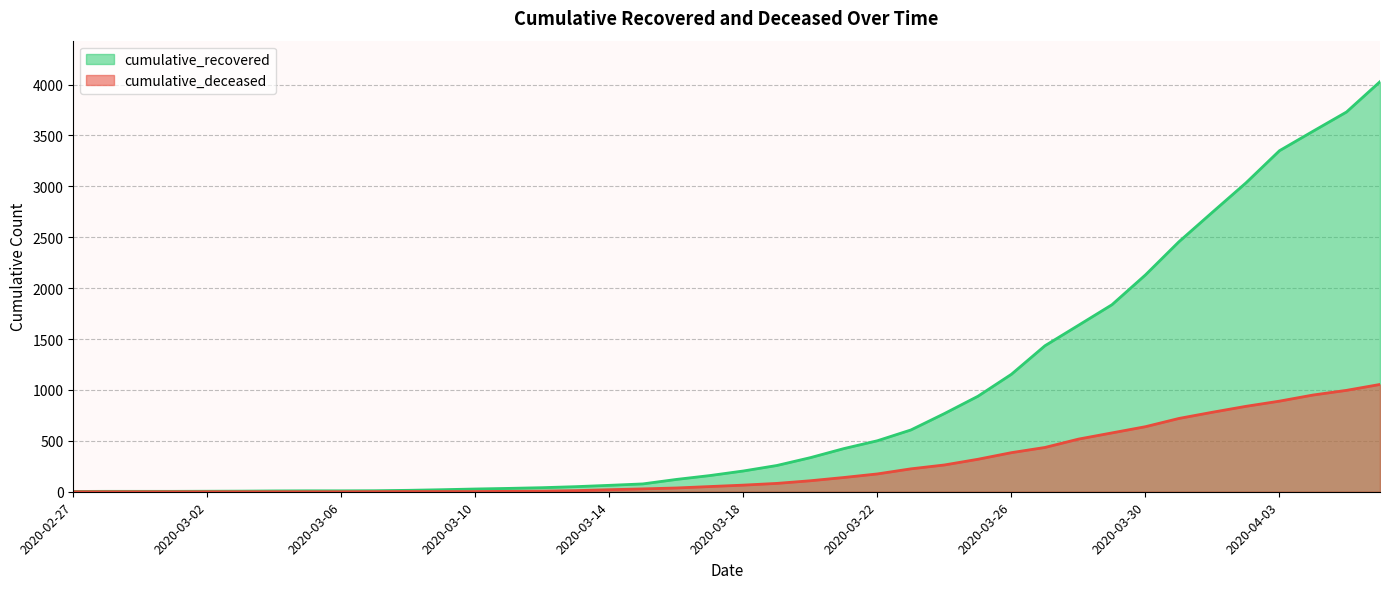

The cumulative_recovered series shows 9 at 2020-03-06. True or false?

True